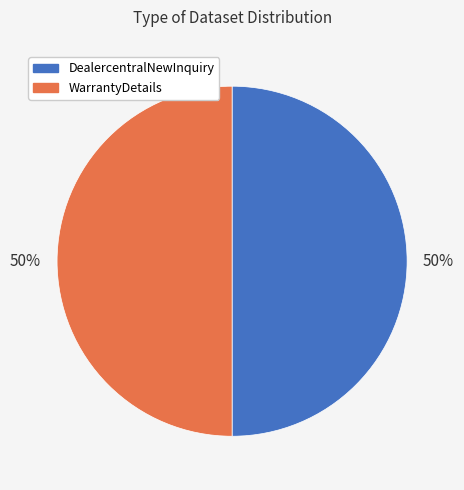

To the nearest percent, what is the average slice percentage?

50%